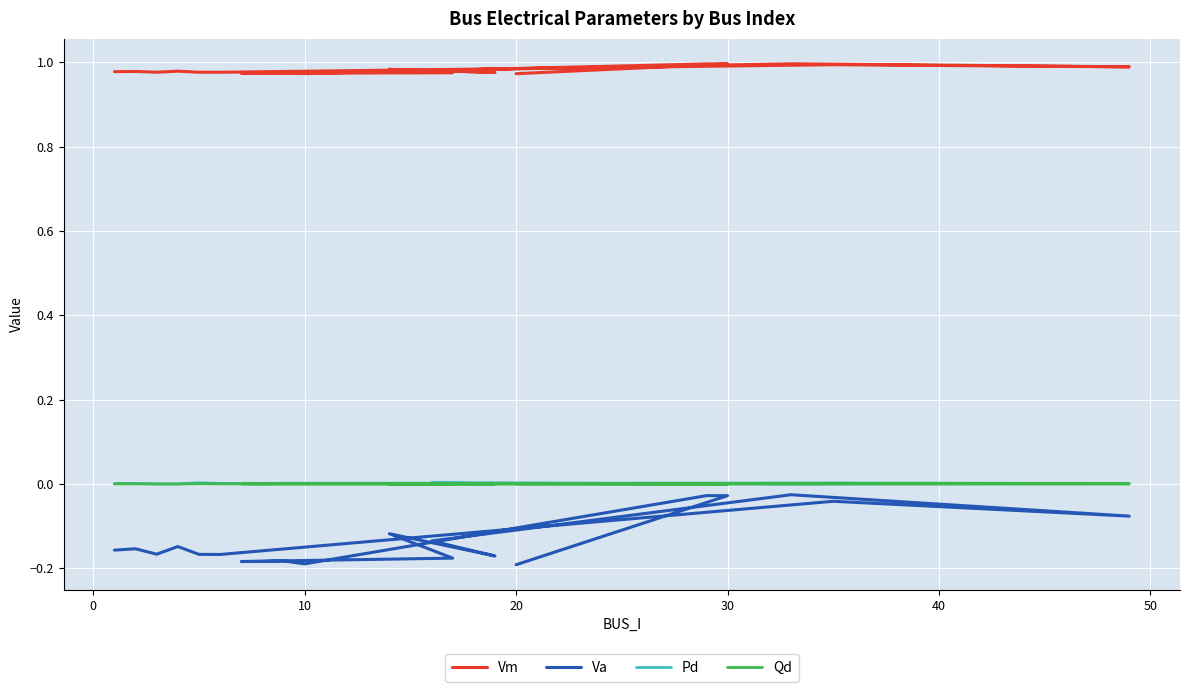

List the series in order of their peak value, highest first.

Vm, Pd, Qd, Va